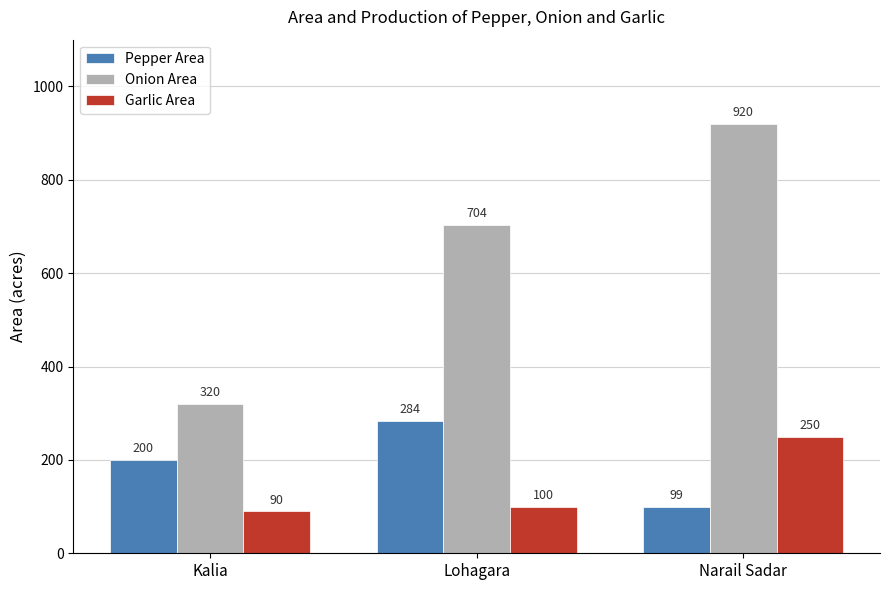

What position from the left is Lohagara?

2